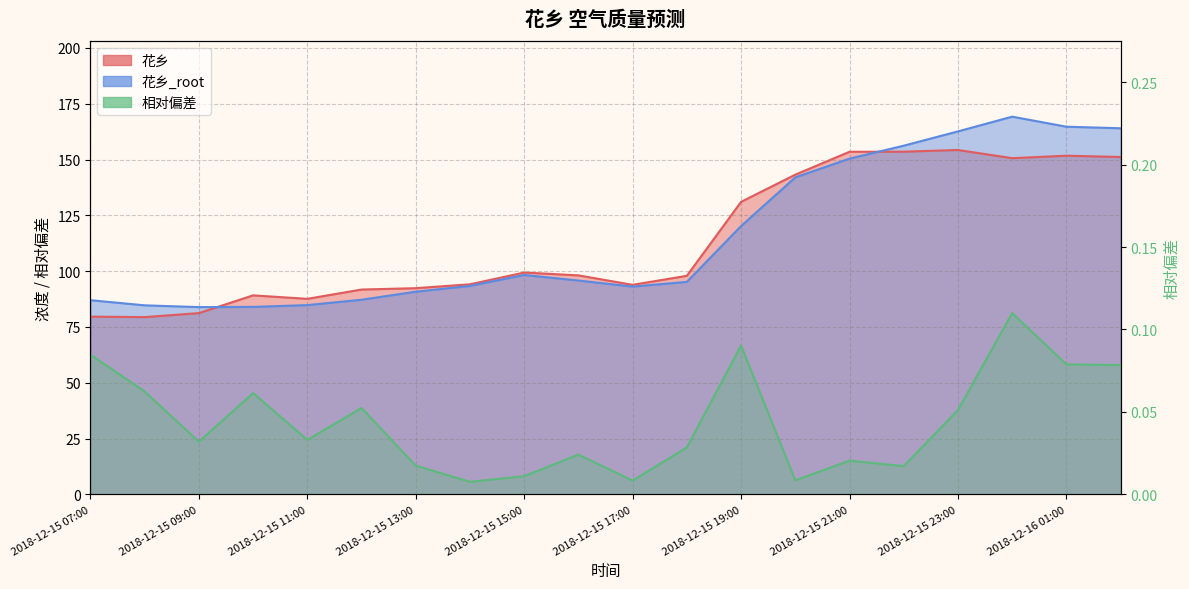

True or false: 花乡_root and 花乡 intersect in this chart.

True